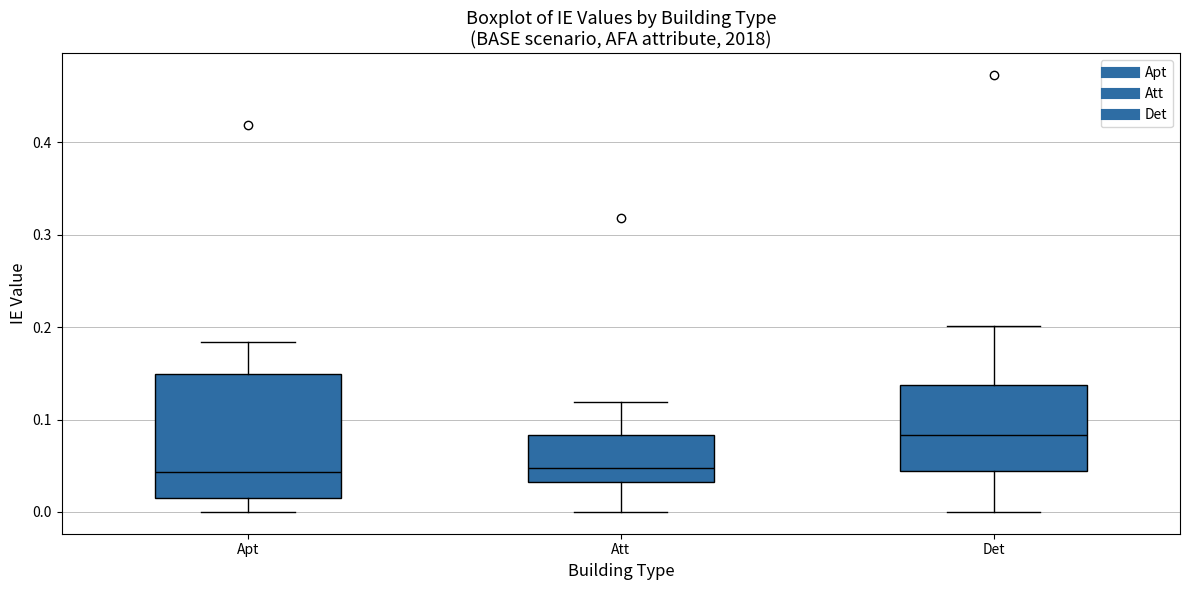

Which box's median line is the highest?

Det